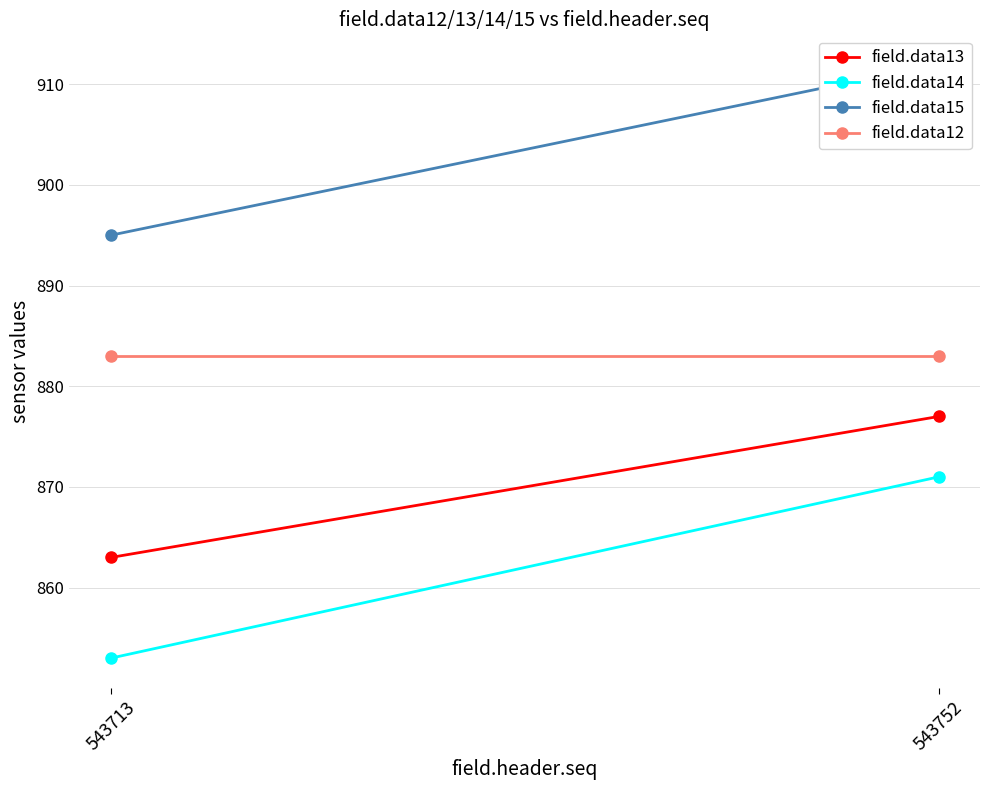

At which category does the chart reach its minimum across all series?

543713